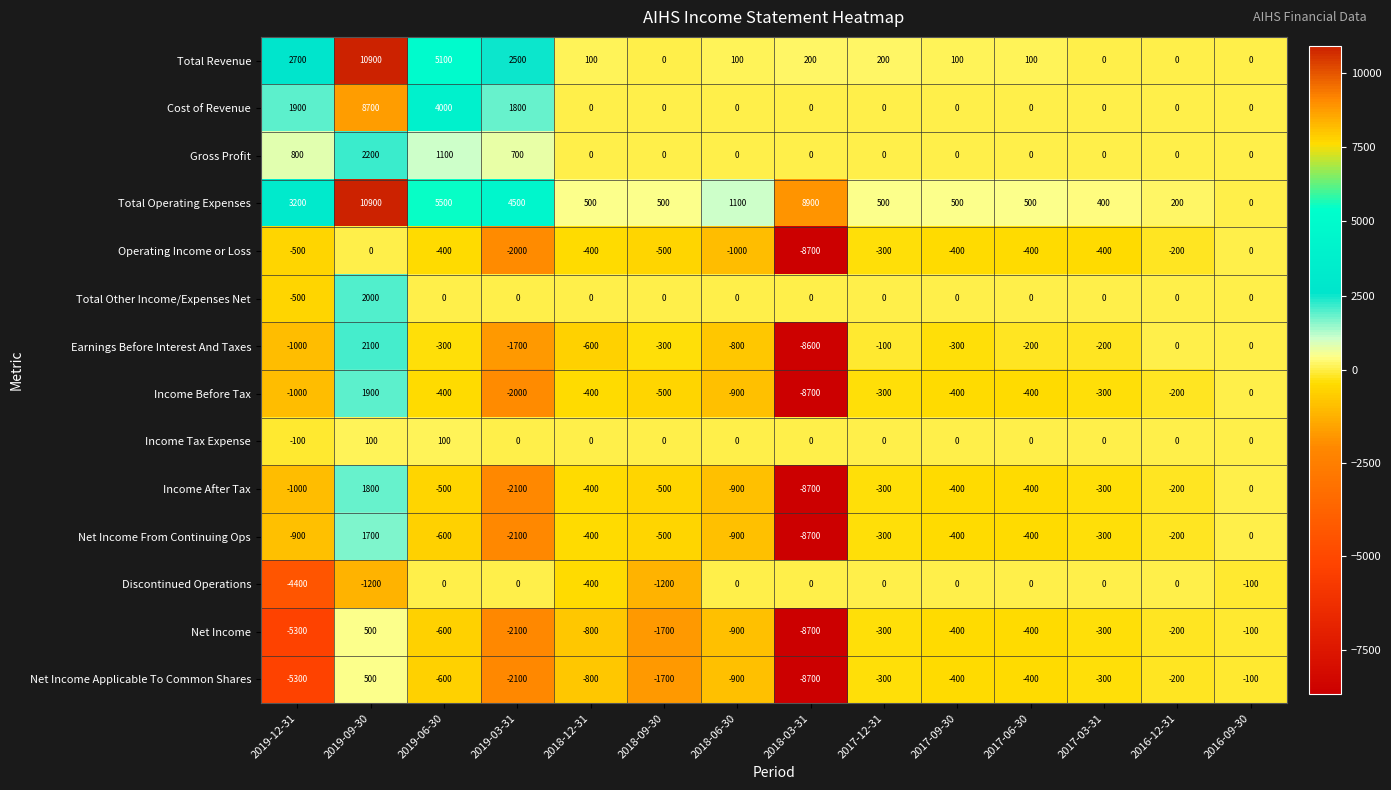

What is the difference between the highest and lowest values at 2017-03-31?

800